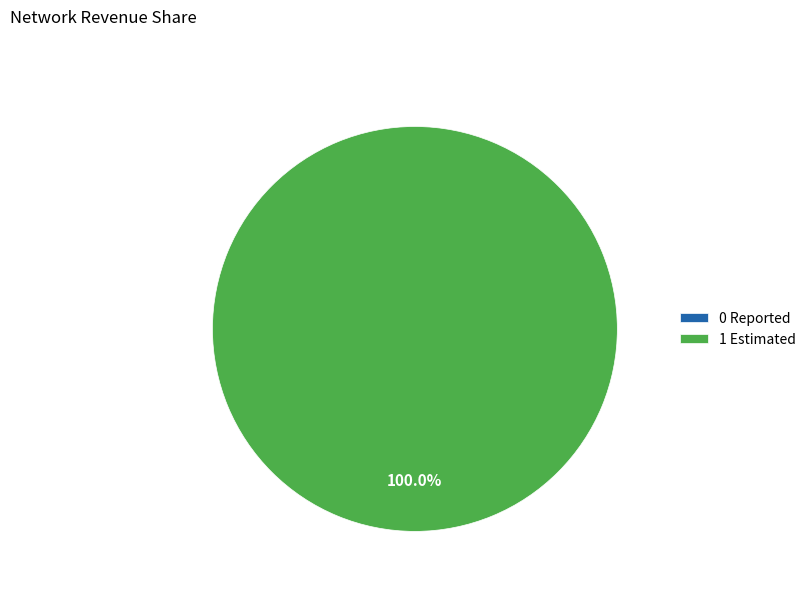

To the nearest percent, what is the difference between the 1 Estimated and 0 Reported slice percentages?

100%